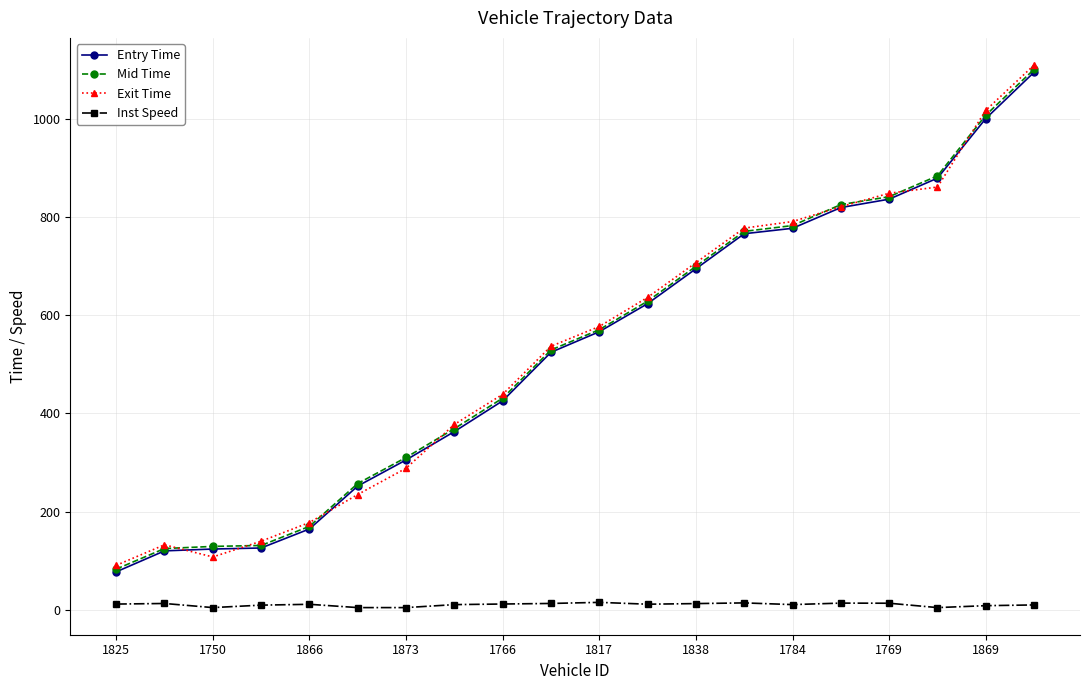

Which series has the widest spread of values?

Exit Time